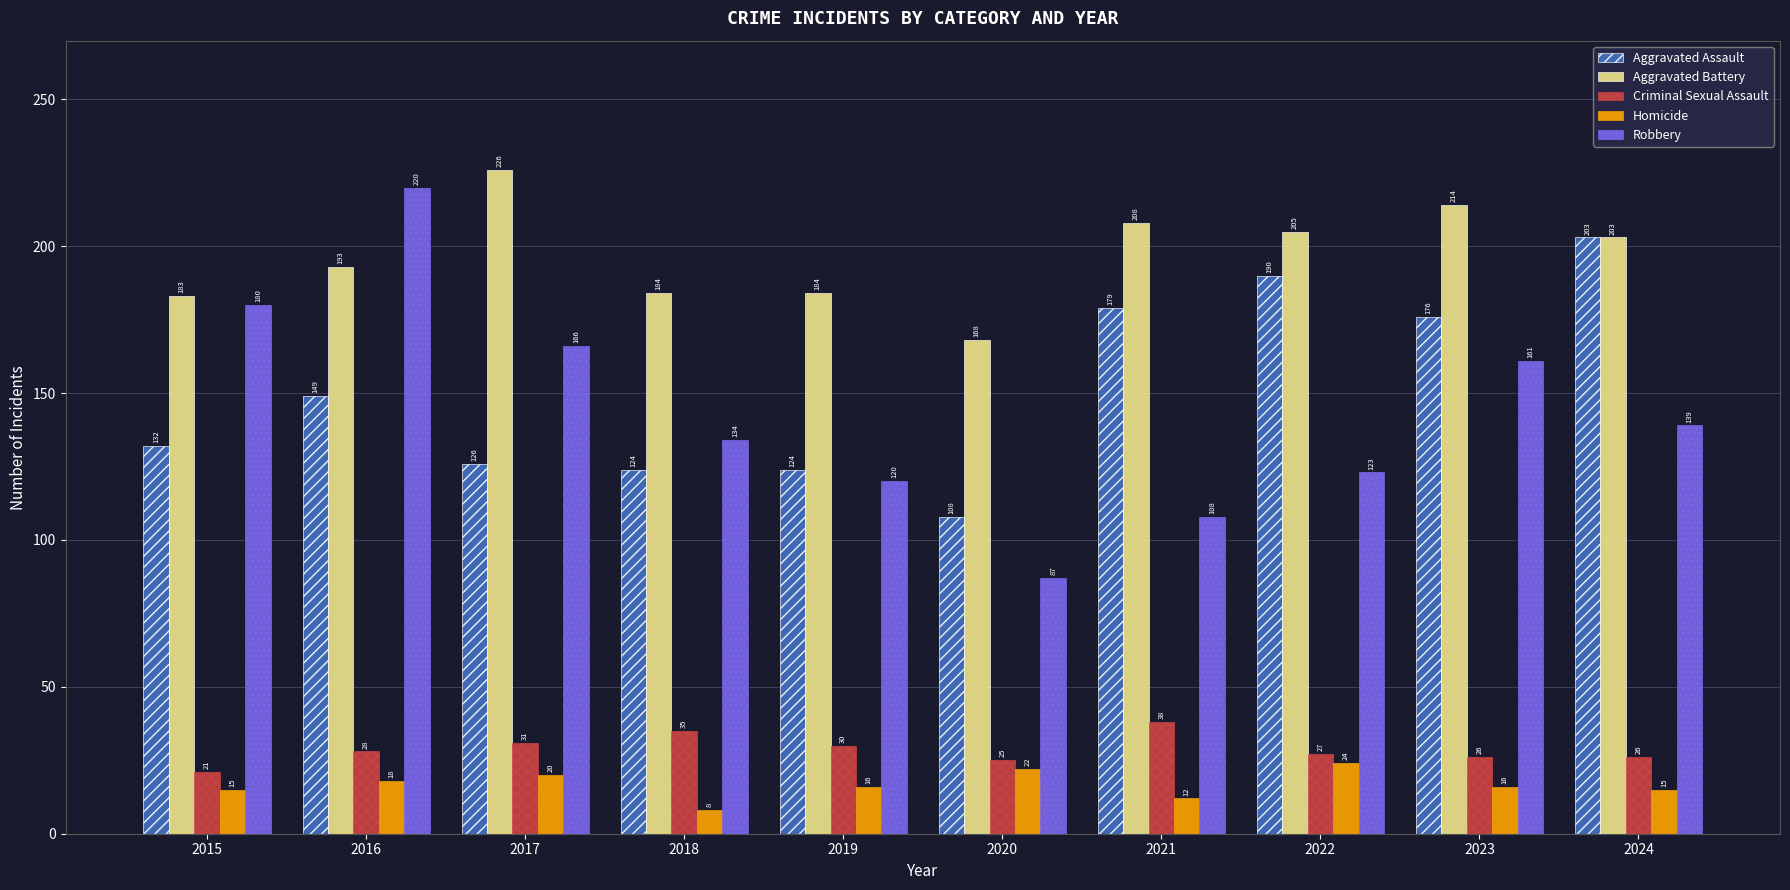

What is the approximate value of Criminal Sexual Assault at 2017?

31